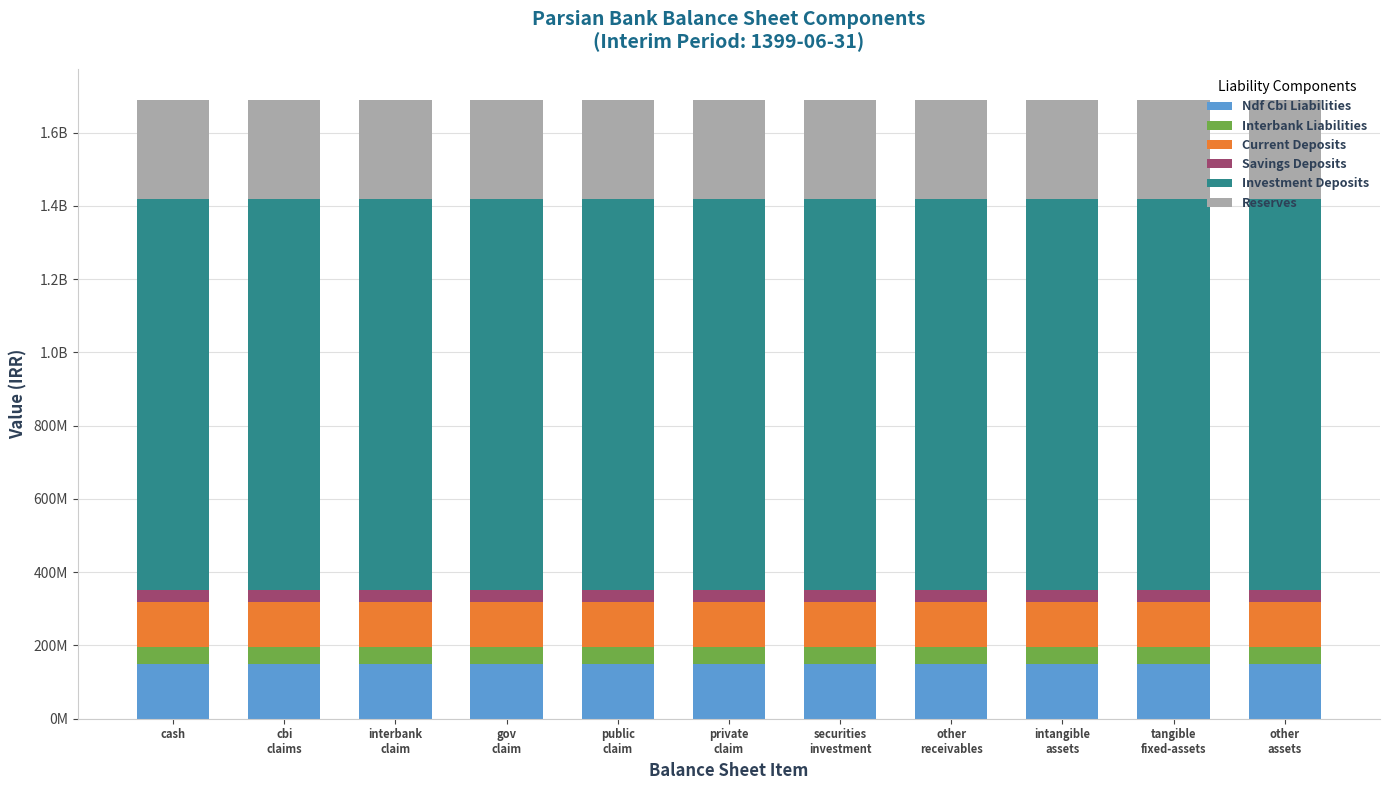

Which series has the largest total across all categories?

Investment Deposits